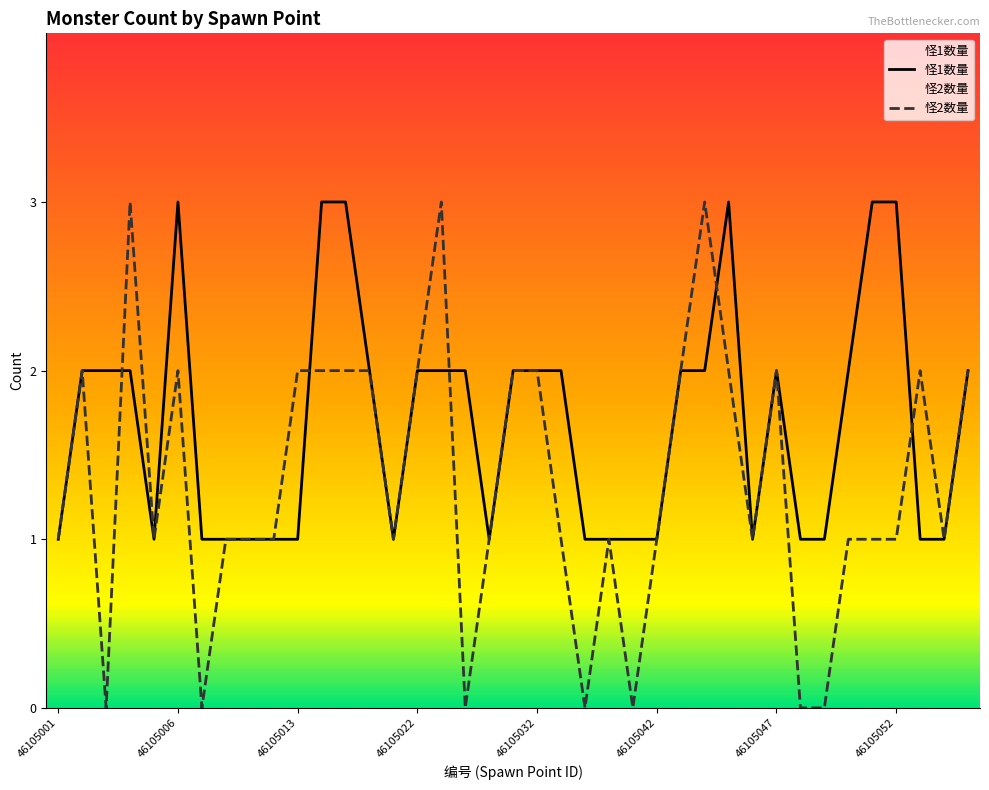

Which series changed the most between 46105023 and 46105032?

怪2数量